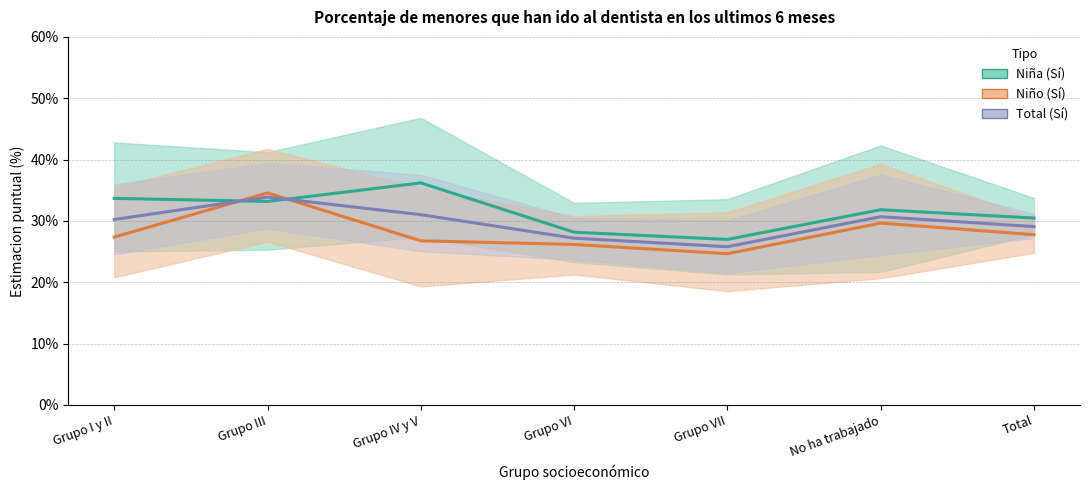

At how many categories does at least one series exceed 33?

3